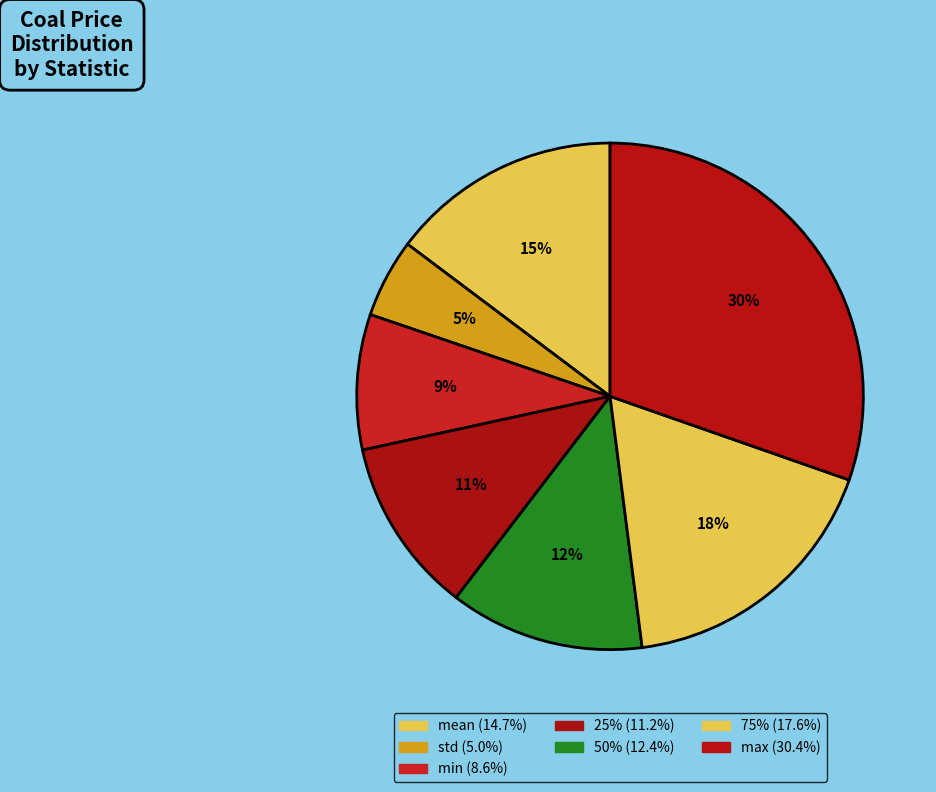

Does any single category account for the majority?

No